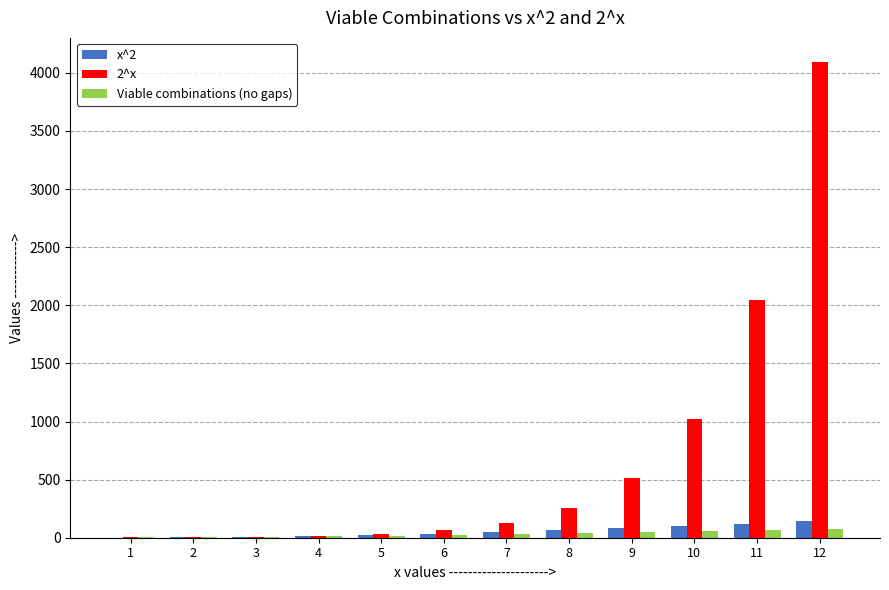

The x^2 series shows 16 at 4. True or false?

True